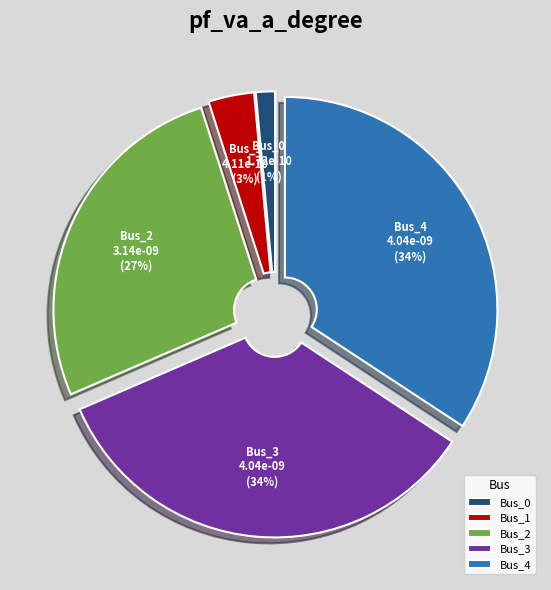

Is it true that Bus_0 is 11% of the pie?

False